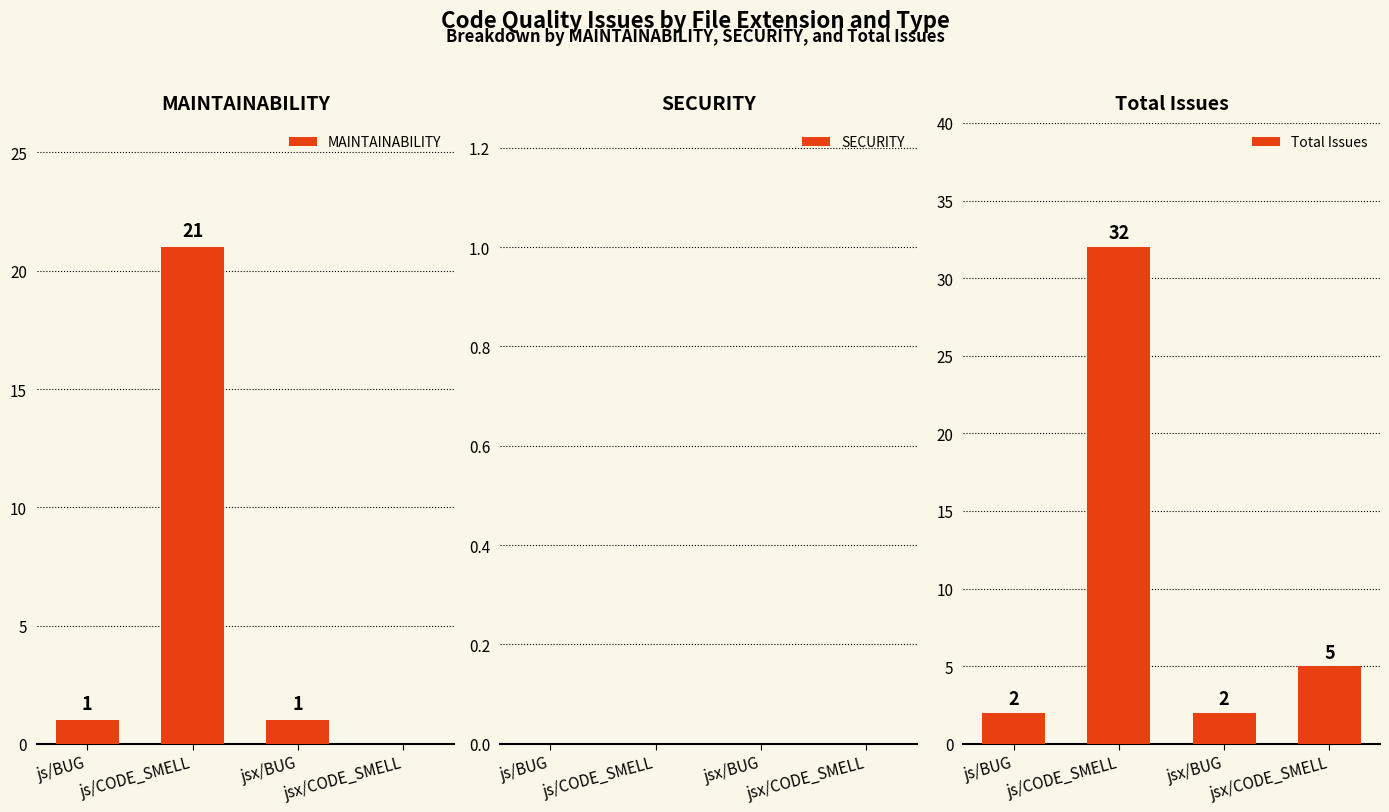

Count the number of categories in the chart.

4